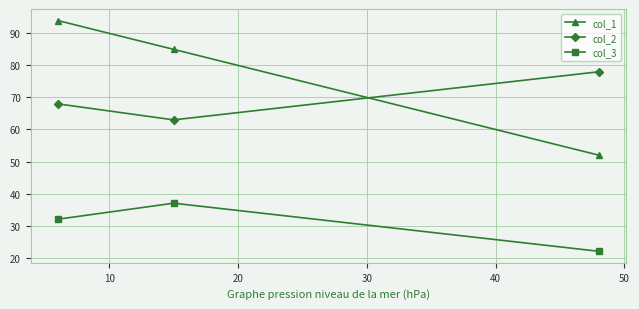

List the series in order of their peak value, lowest first.

col_3, col_2, col_1